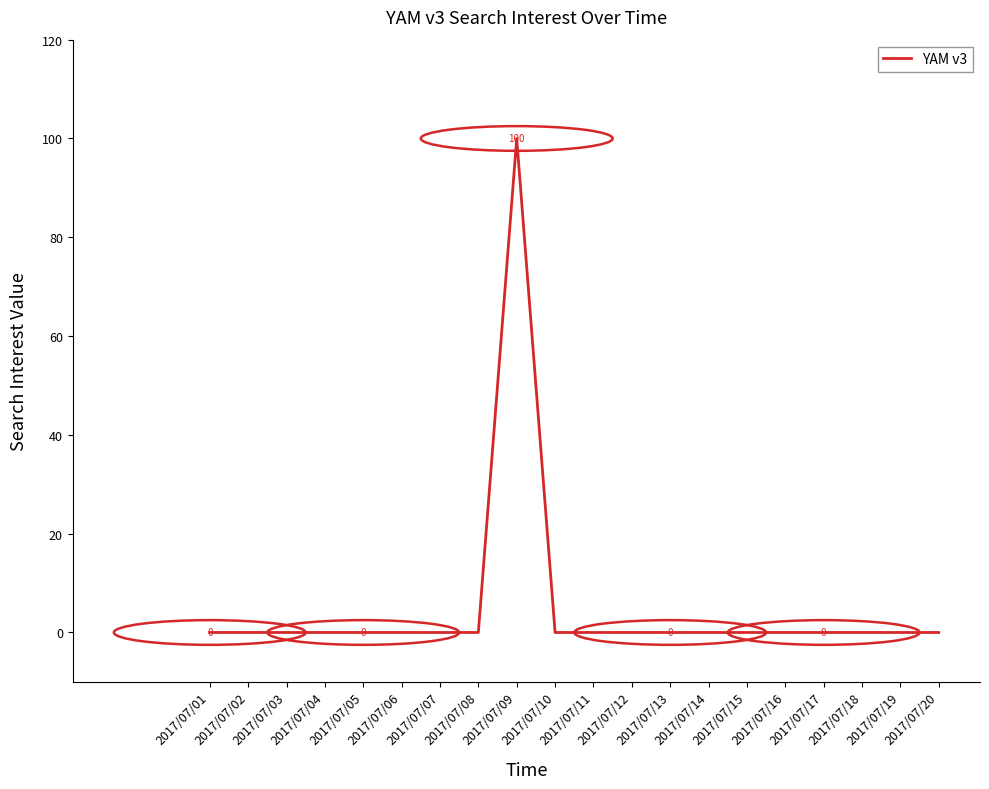

What is the greatest value displayed?

100